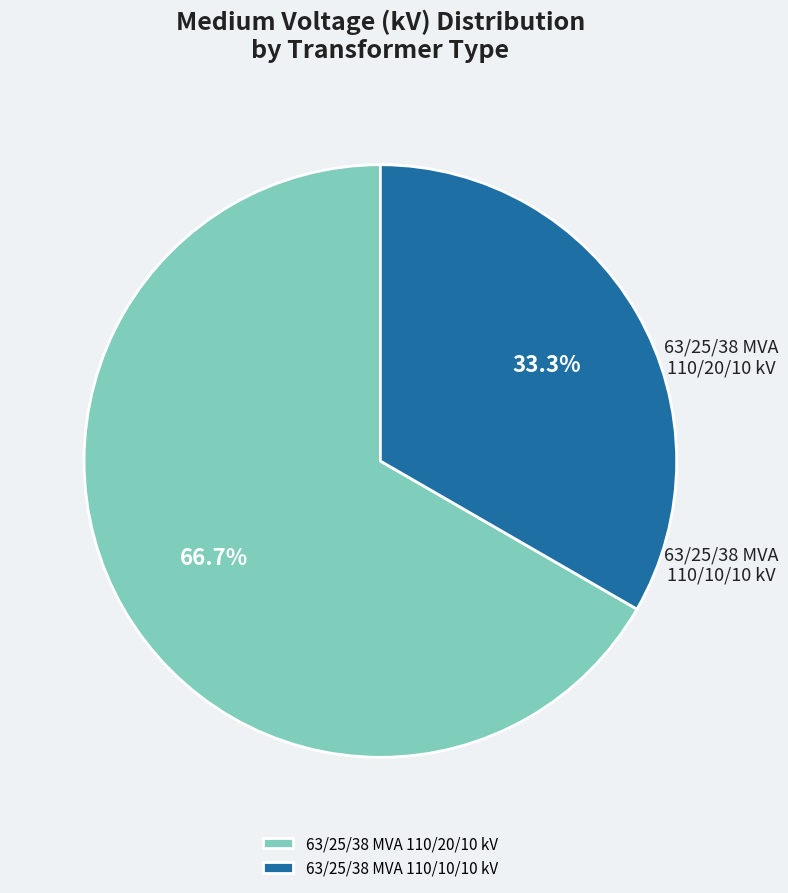

Which slice represents more than half of the pie?

63/25/38 MVA 110/20/10 kV